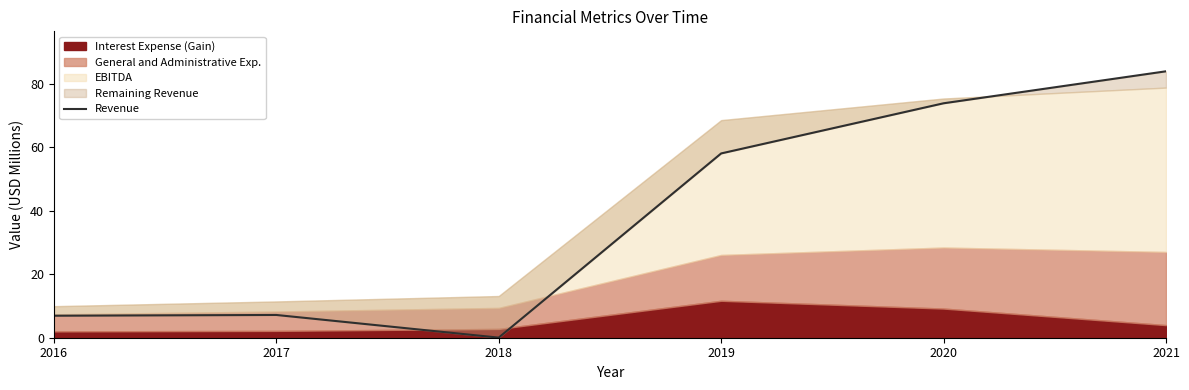

What is the sum of all values?

229.7